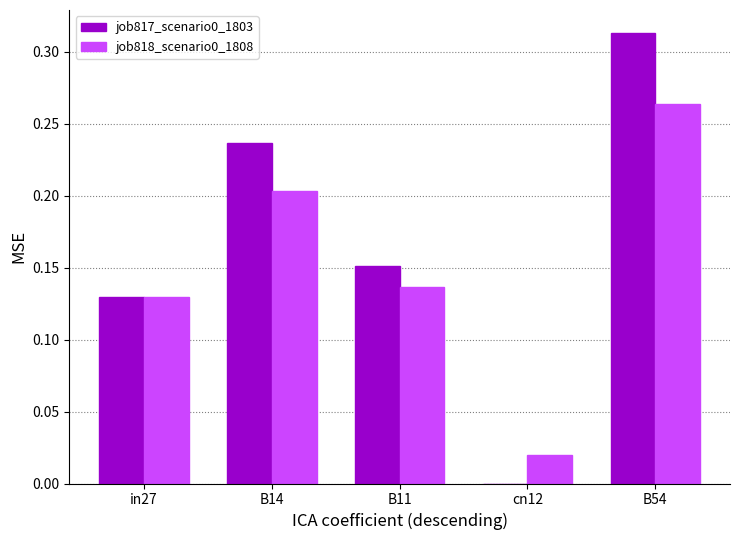

Is the value of job818_scenario0_1808 at cn12 greater than the value of job817_scenario0_1803 at B14?

No